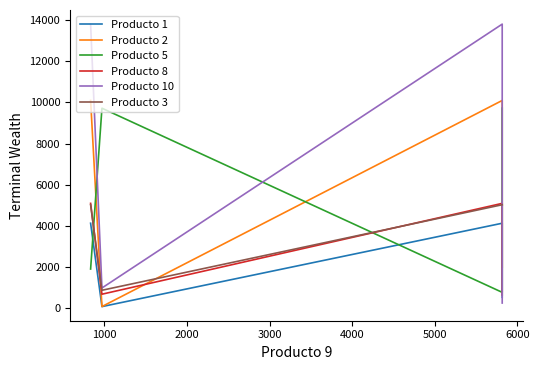

What are all the series names shown in the legend?

Producto 1, Producto 2, Producto 5, Producto 8, Producto 10, Producto 3